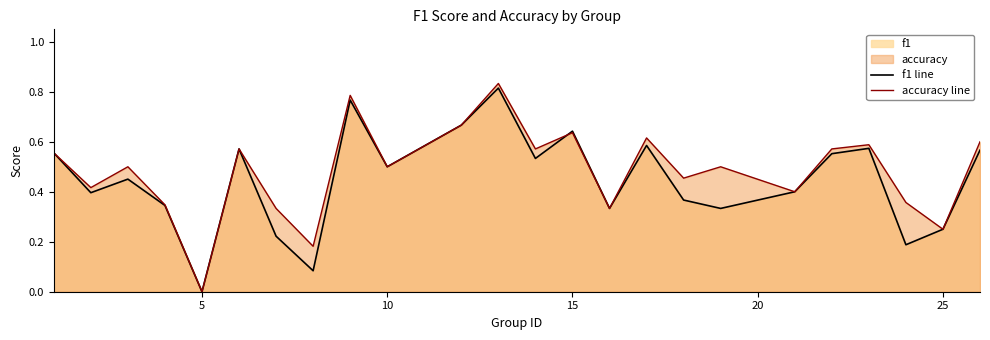

At how many categories does at least one series exceed 0?

23